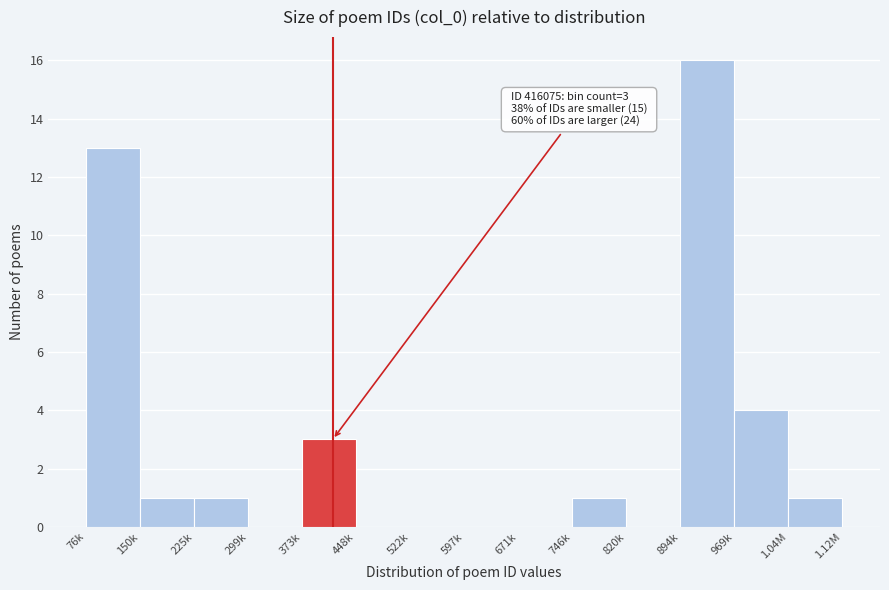

Reading left to right, what are all the values shown in this chart?

76k=13	150k=1	225k=1	299k=0	373k=3	448k=0	522k=0	597k=0	671k=0	746k=1	820k=0	894k=16	969k=4	1.04M=1